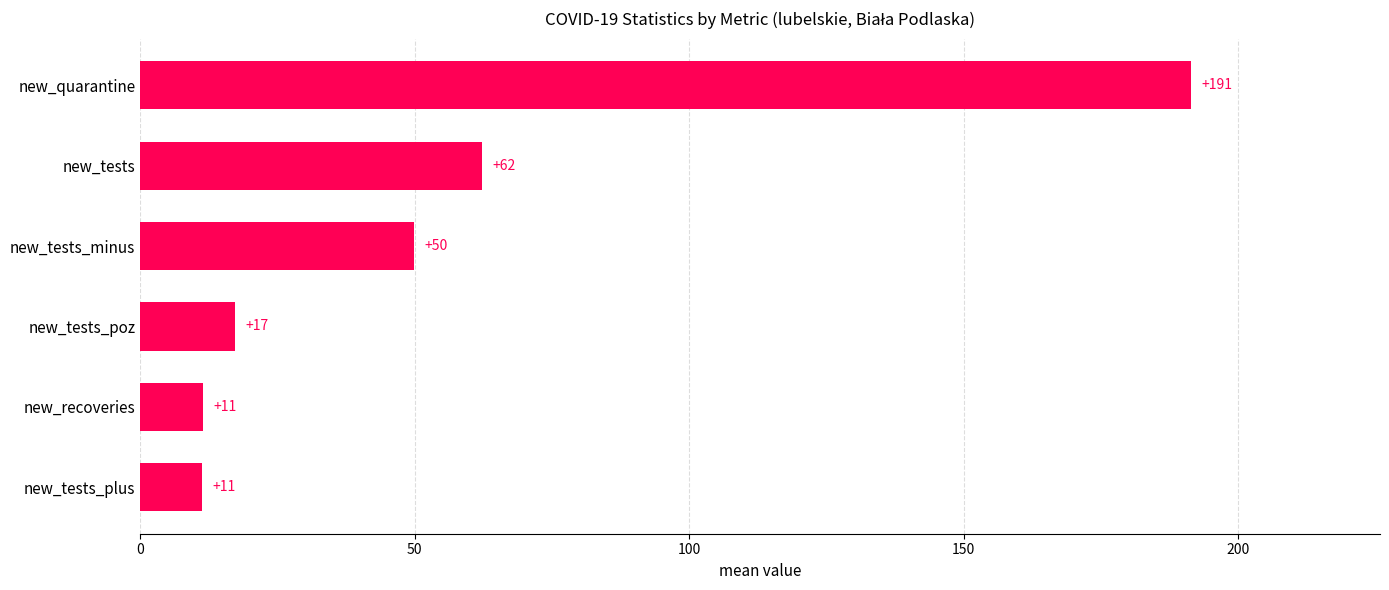

The chart shows a value of 11.3 at new_tests_plus. True or false?

True